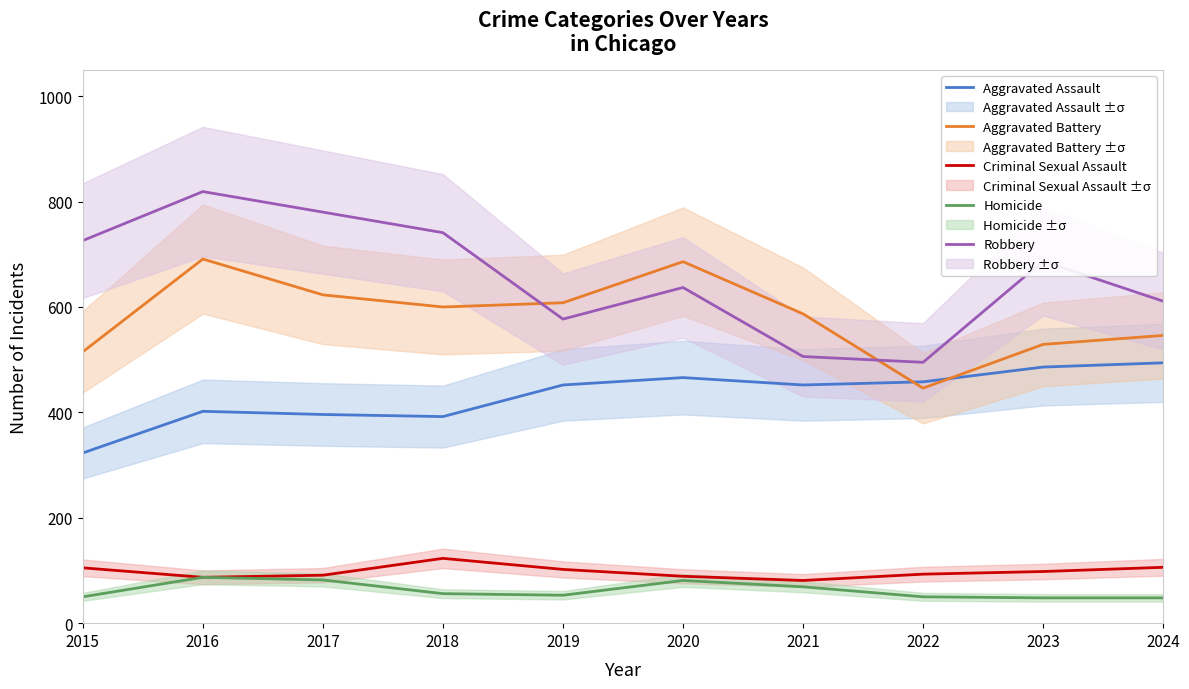

What is the maximum value shown in the chart?

819